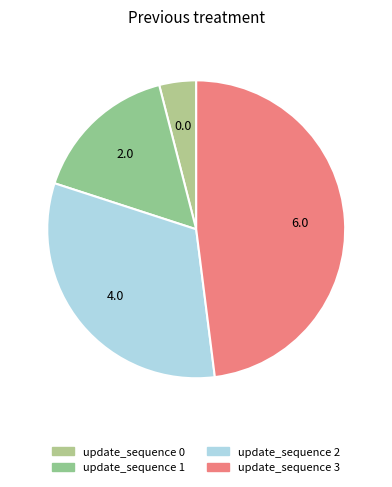

Count the number of slices in the pie.

4